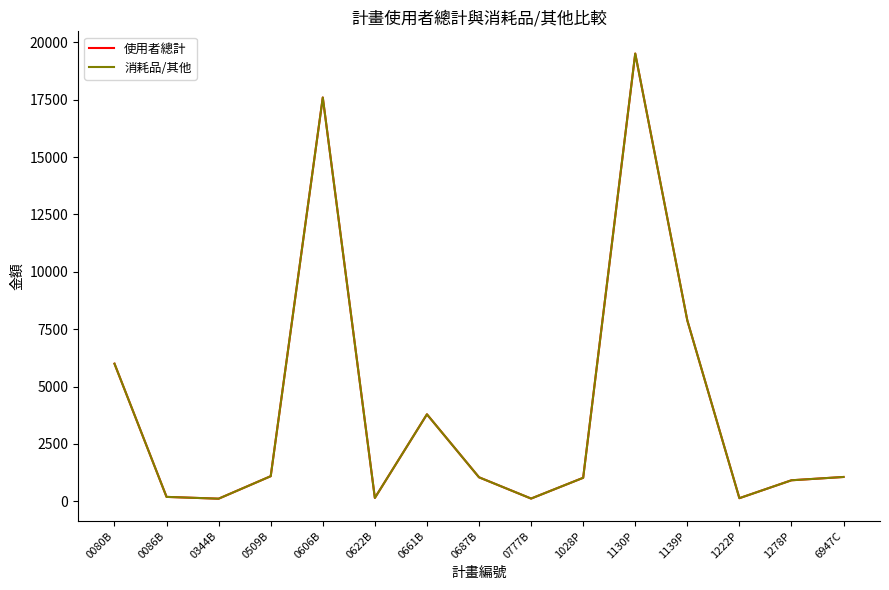

Does the chart have visible grid lines?

No